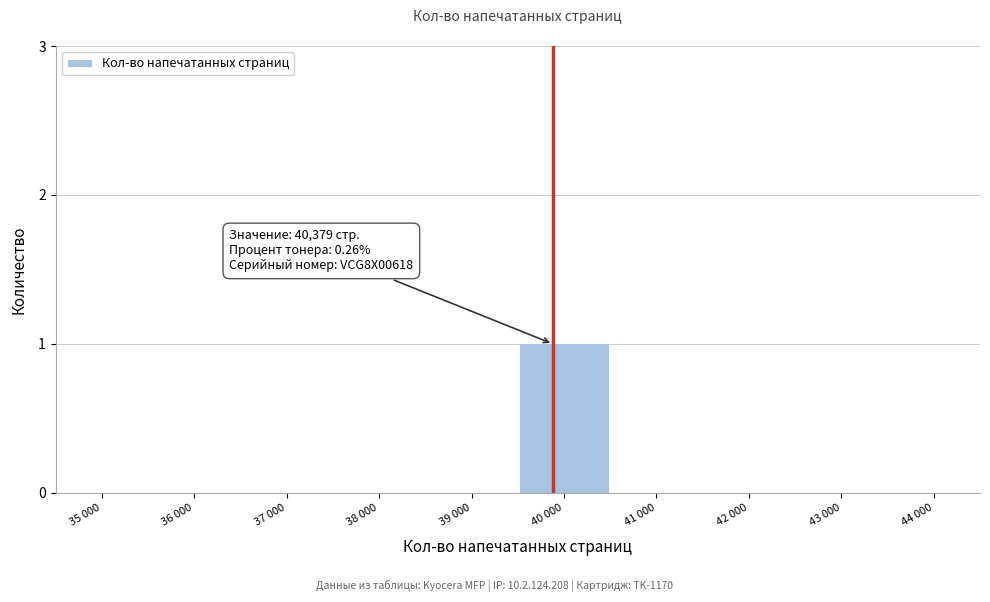

Reading left to right, transcribe all the data shown in this chart.

35 000=0	36 000=0	37 000=0	38 000=0	39 000=0	40 000=1	41 000=0	42 000=0	43 000=0	44 000=0